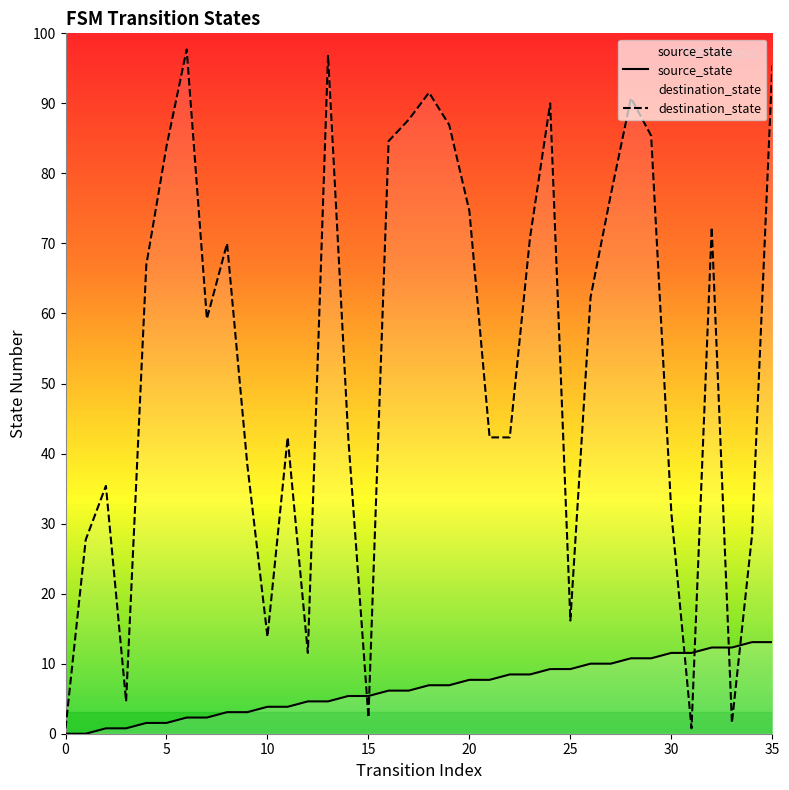

Where is destination_state nearest to the value 64?

11